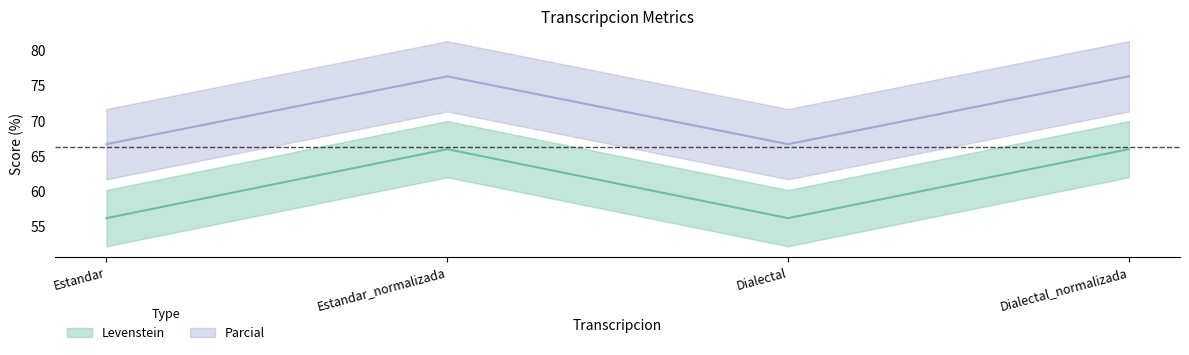

Which series has the widest spread of values?

Parcial